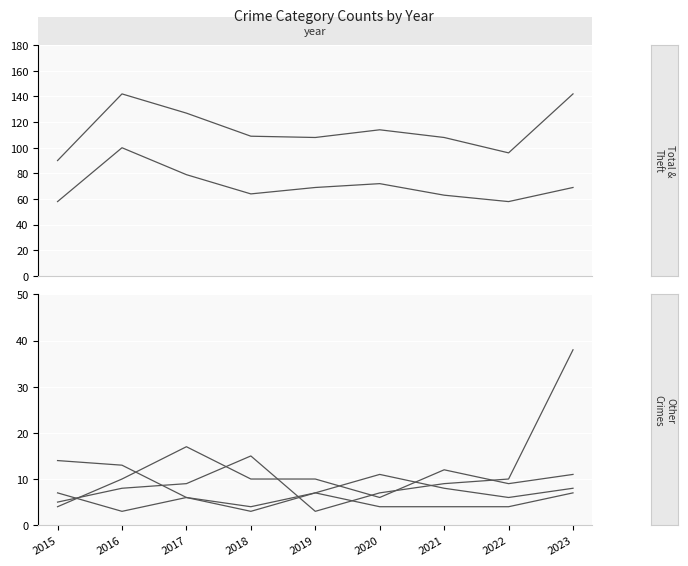

What is the value of the Motor Vehicle Theft point at the 1st from the left?

5